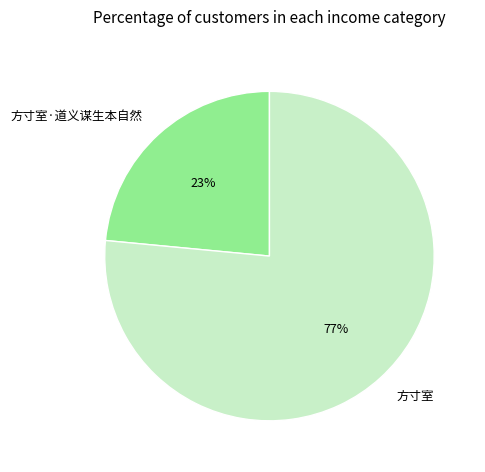

What is the majority slice?

方寸室